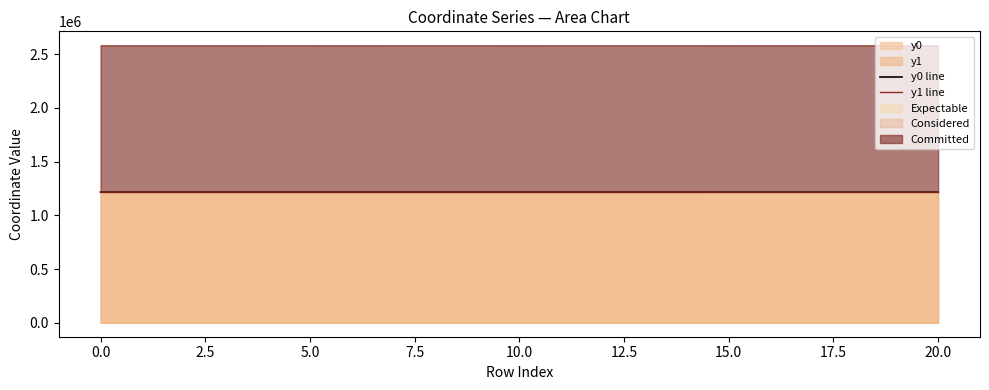

What is the minimum value for y0?

1216083.9